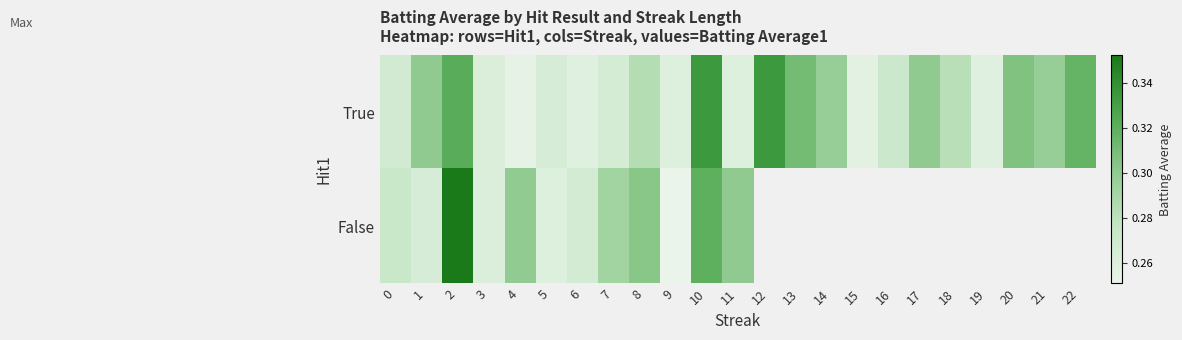

Count the True values in the range 0 to 1.

23